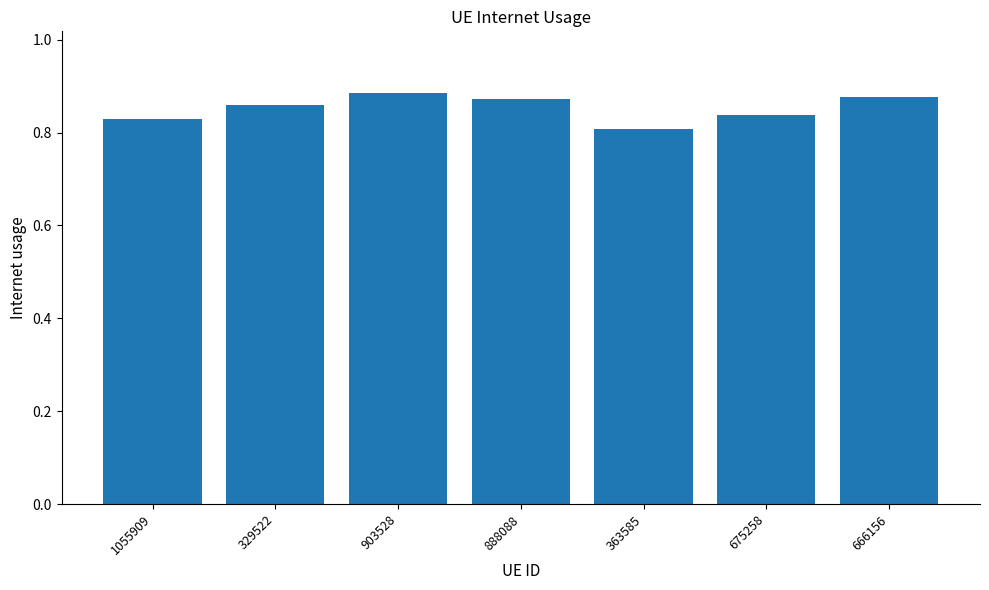

What is the label of the 6th bar from the left?

675258